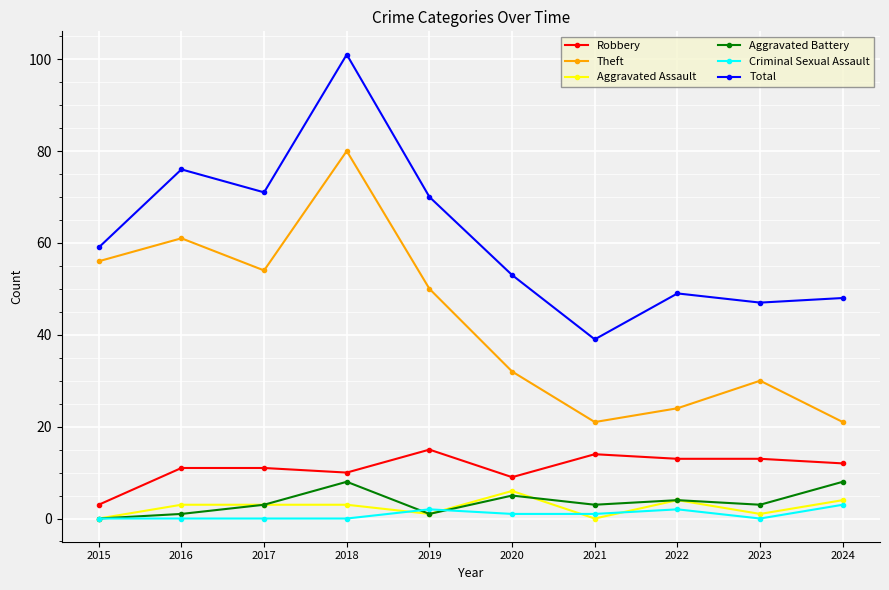

Reading right to left, list all the values displayed in this chart.

Robbery: 2024=12	2023=13	2022=13	2021=14	2020=9	2019=15	2018=10	2017=11	2016=11	2015=3
Theft: 2024=21	2023=30	2022=24	2021=21	2020=32	2019=50	2018=80	2017=54	2016=61	2015=56
Aggravated Assault: 2024=4	2023=1	2022=4	2021=0	2020=6	2019=1	2018=3	2017=3	2016=3	2015=0
Aggravated Battery: 2024=8	2023=3	2022=4	2021=3	2020=5	2019=1	2018=8	2017=3	2016=1	2015=0
Criminal Sexual Assault: 2024=3	2023=0	2022=2	2021=1	2020=1	2019=2	2018=0	2017=0	2016=0	2015=0
Total: 2024=48	2023=47	2022=49	2021=39	2020=53	2019=70	2018=101	2017=71	2016=76	2015=59